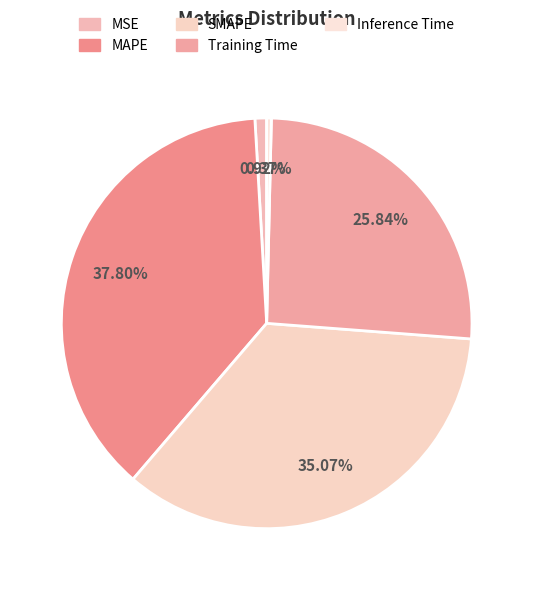

What is the total percentage of MSE and Inference Time?

1.3%